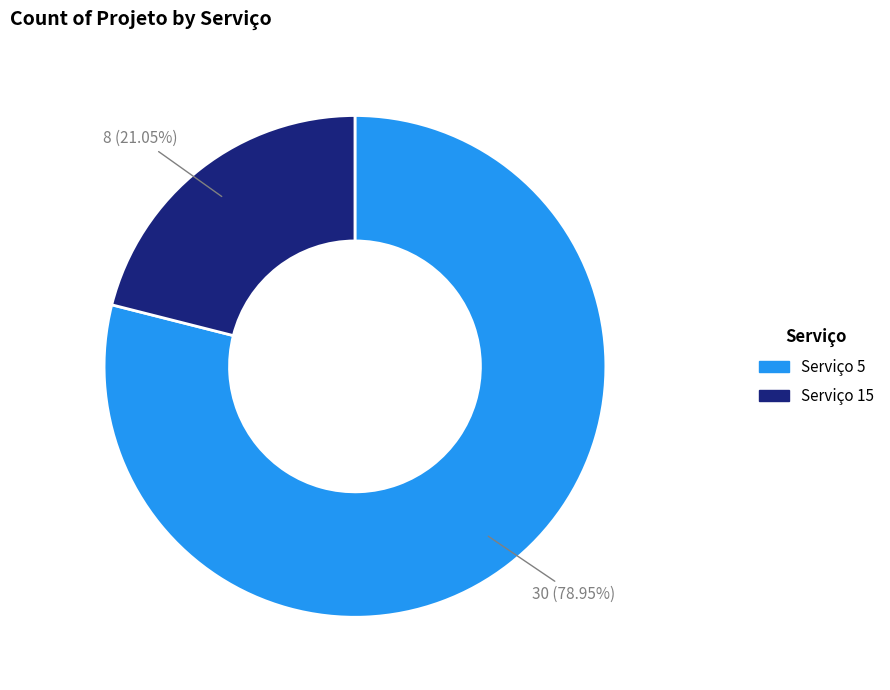

What is the ratio of the value at Serviço 15 to the value at Serviço 5?

0.3